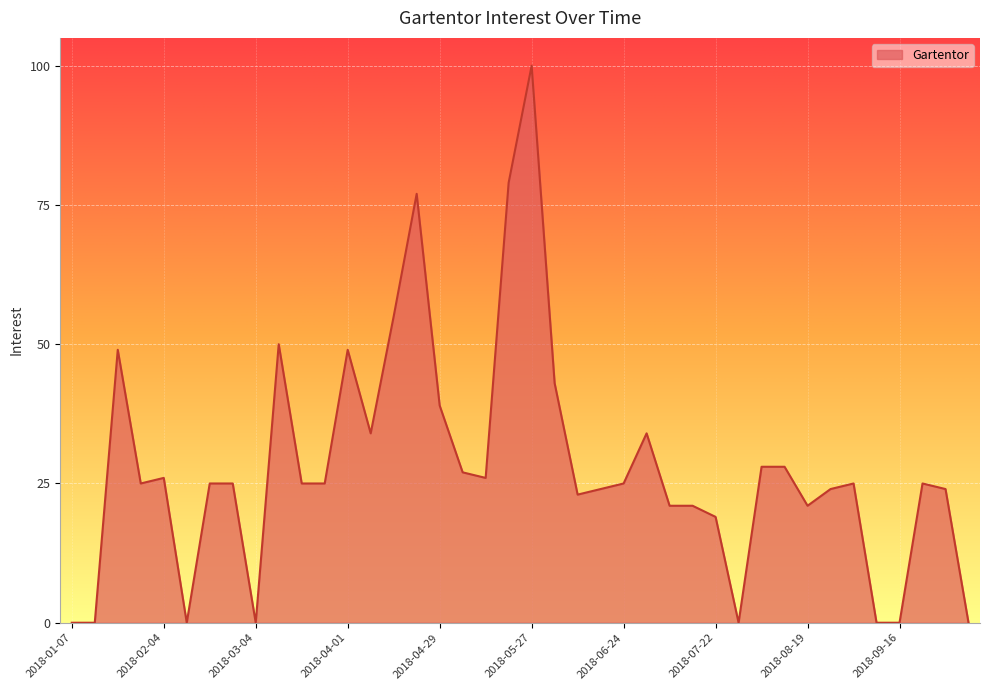

What is the maximum value shown in the chart?

100